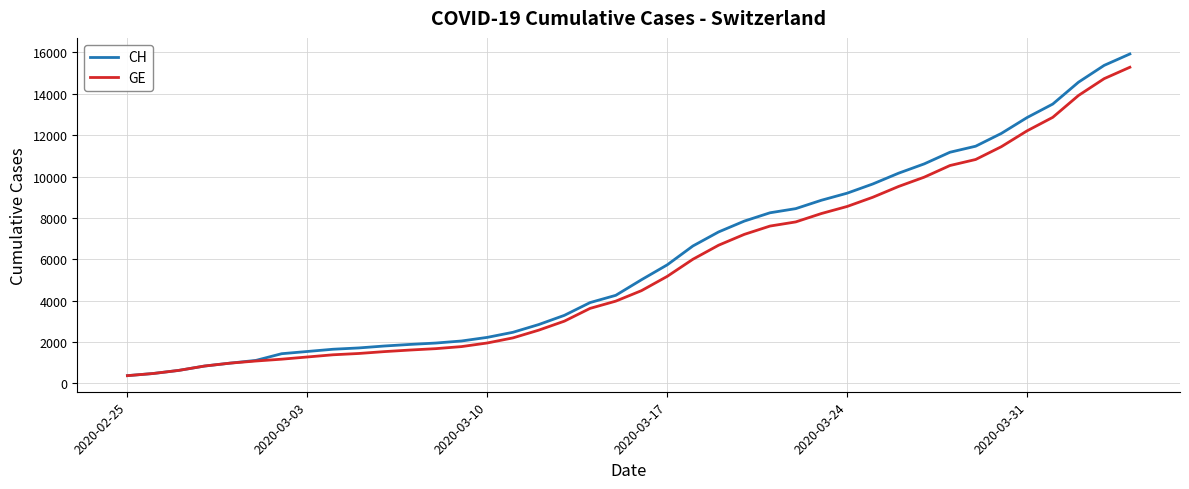

Which series has the widest spread of values?

CH